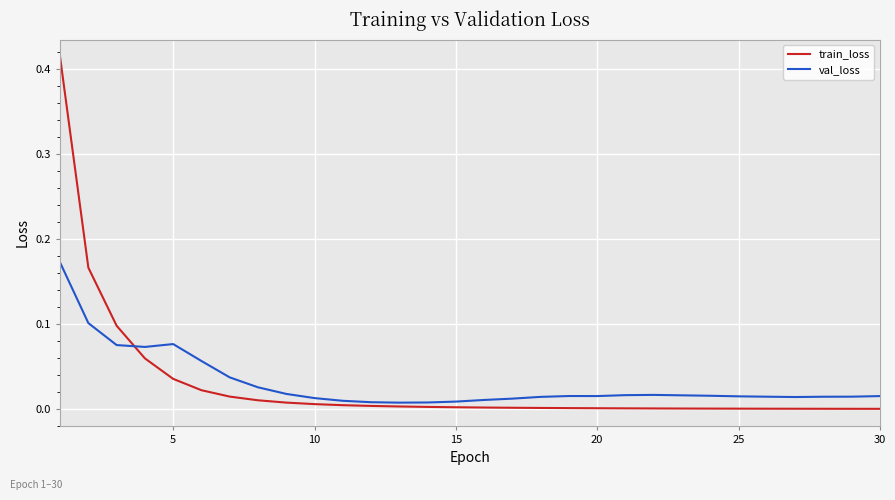

Does the chart have visible grid lines?

Yes